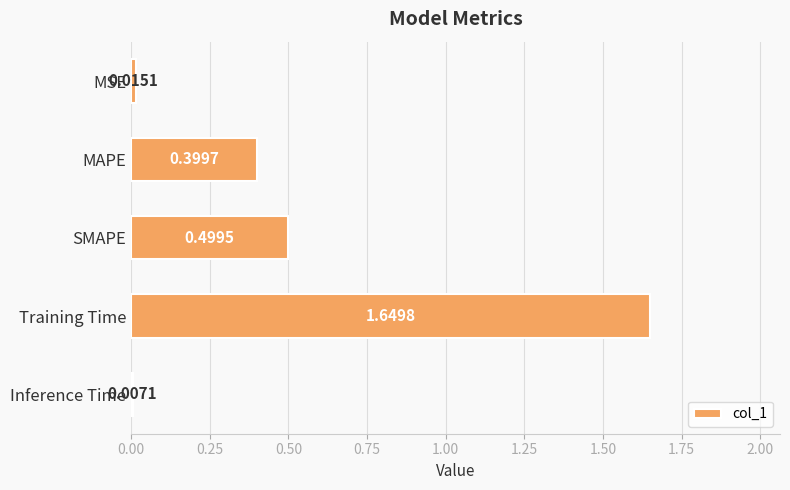

Where is the data nearest to the value 0?

Inference Time